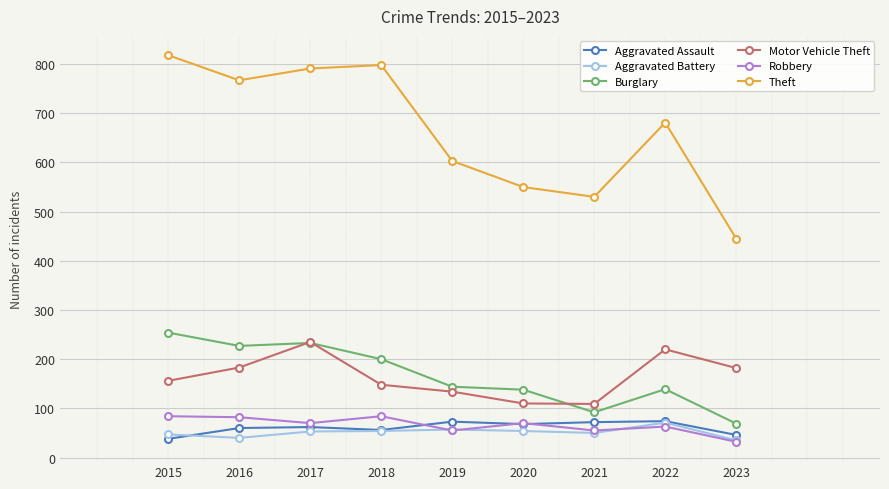

True or false: Burglary and Aggravated Assault cross at least once.

False